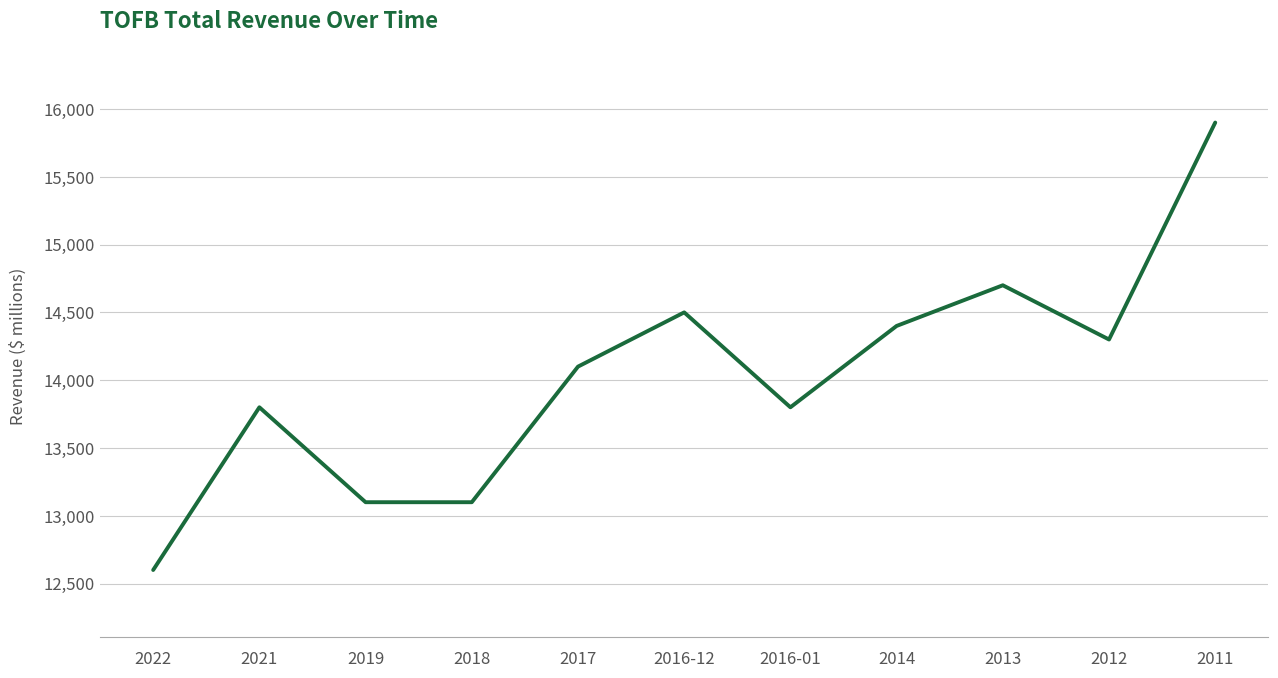

True or false: there are more than 2 points higher than both neighbors.

True